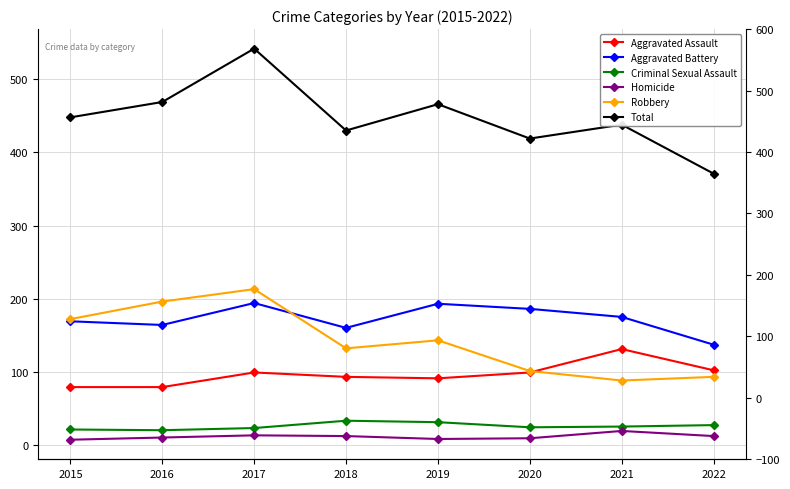

What is the difference between the second highest and second lowest values in the Homicide series?

5